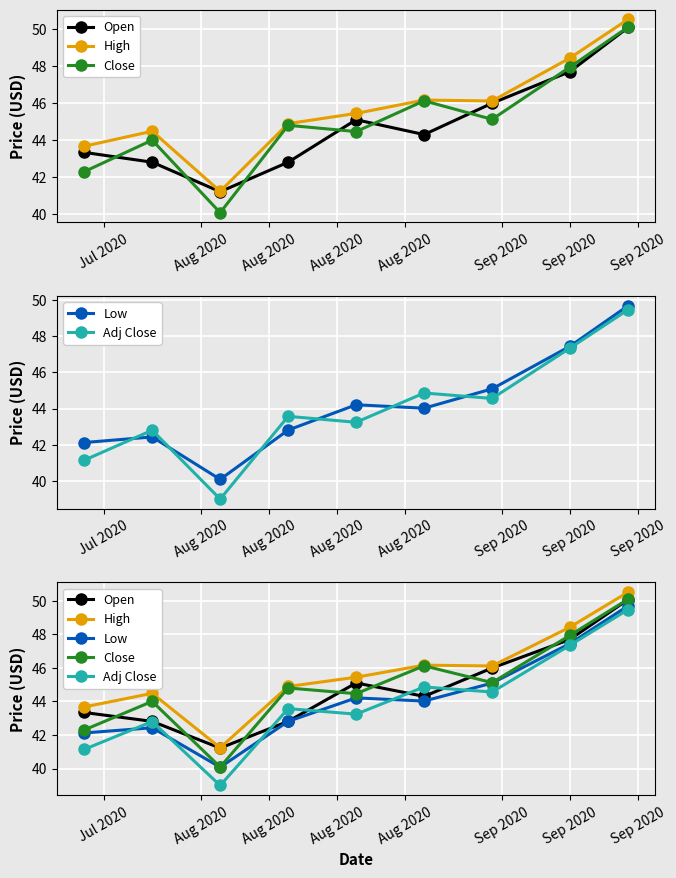

True or false: High and Low intersect in this chart.

False